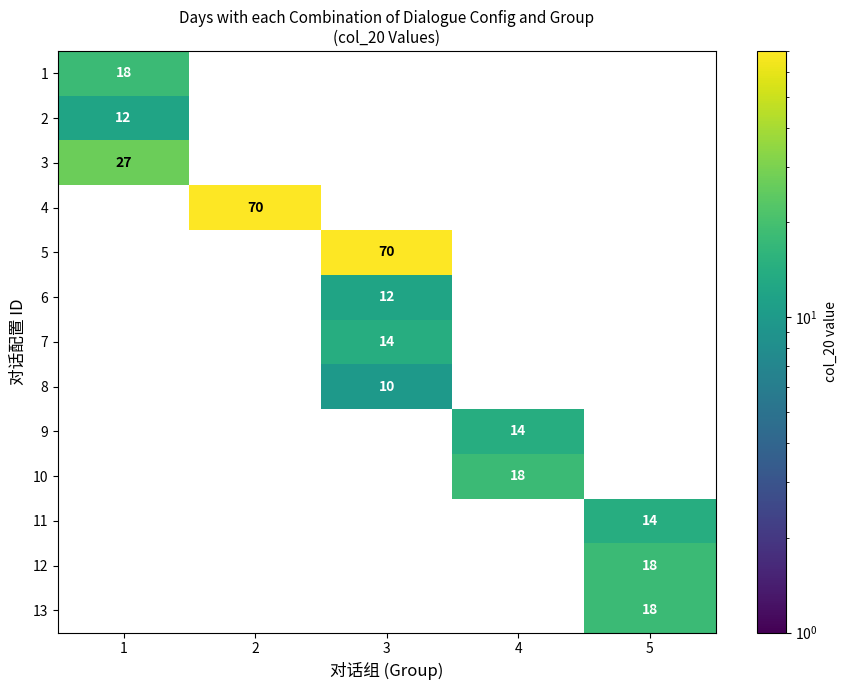

The 2 series shows 4 at 1. True or false?

False